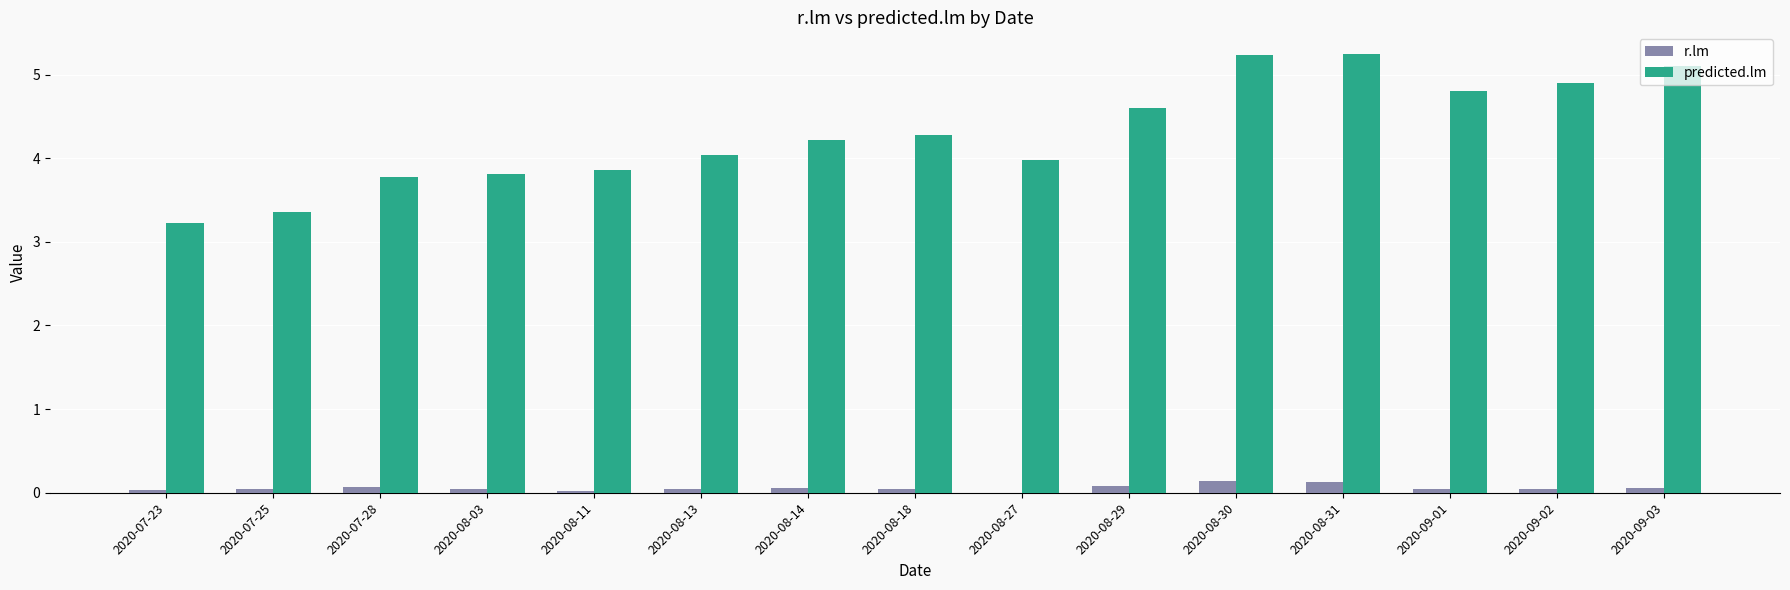

Between 2020-08-30 and 2020-09-01, which series saw the biggest shift?

predicted.lm